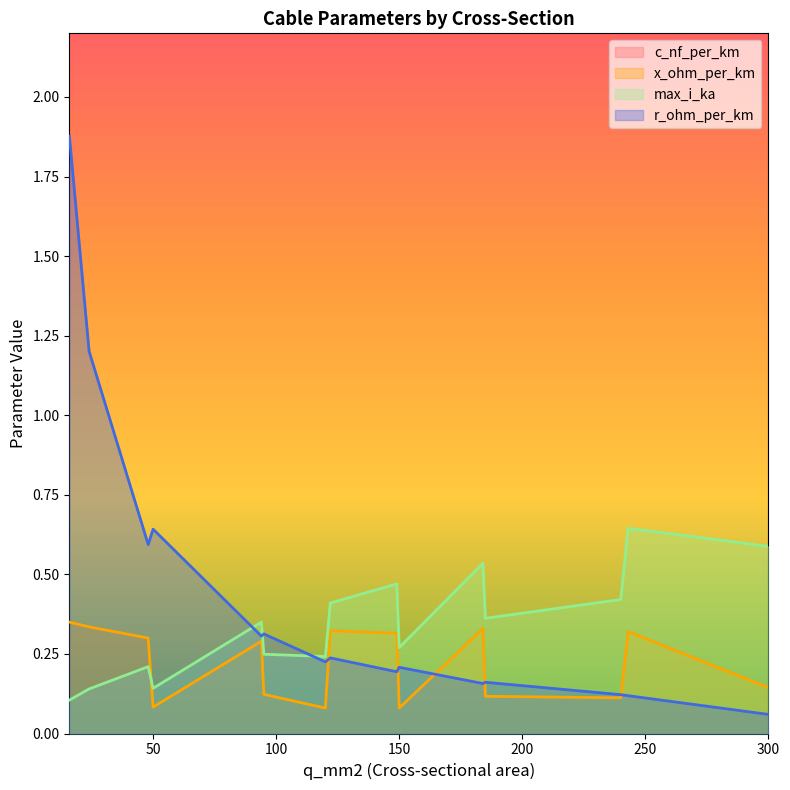

Is it true that c_nf_per_km equals 120.0 at 120?

True